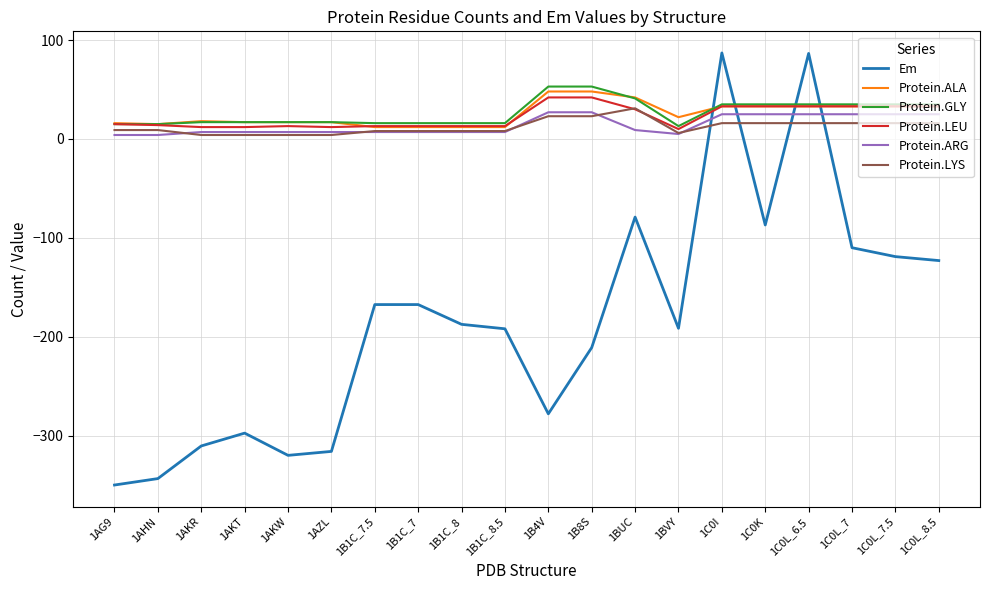

Does the chart display data point markers on the line(s)?

No